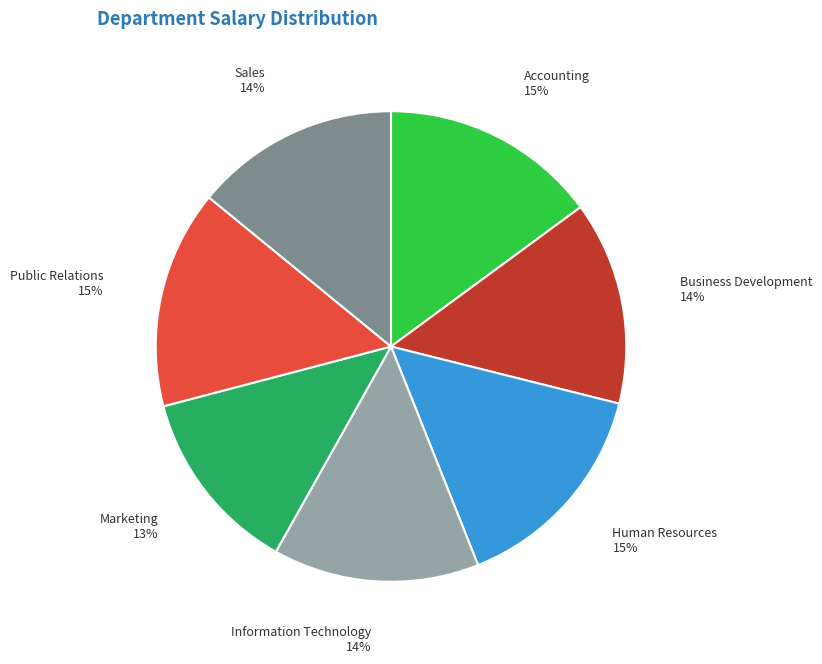

Is there a majority slice in this chart?

No